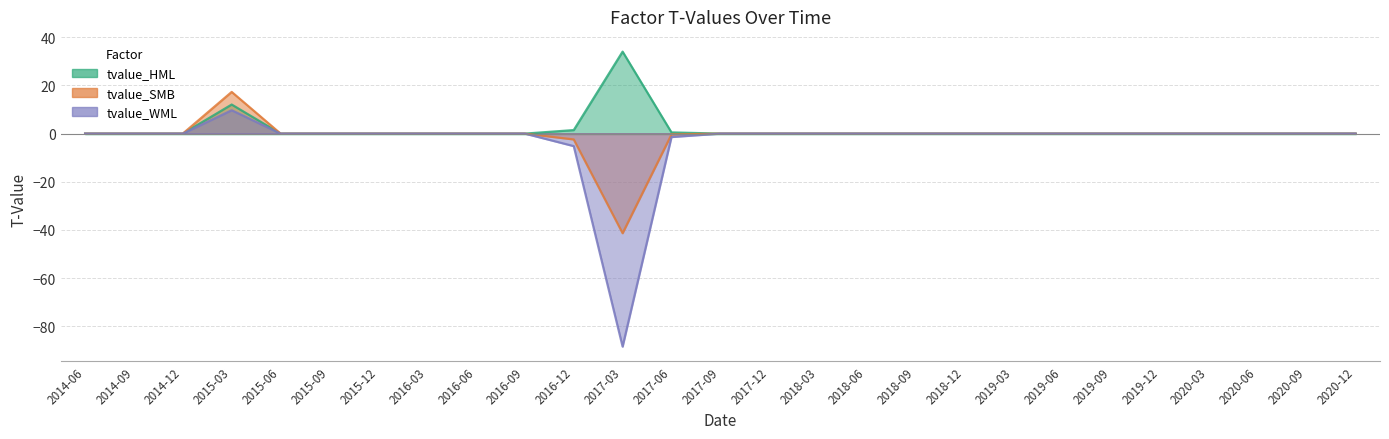

The tvalue_SMB series shows 0.0 at 2018-12. True or false?

True